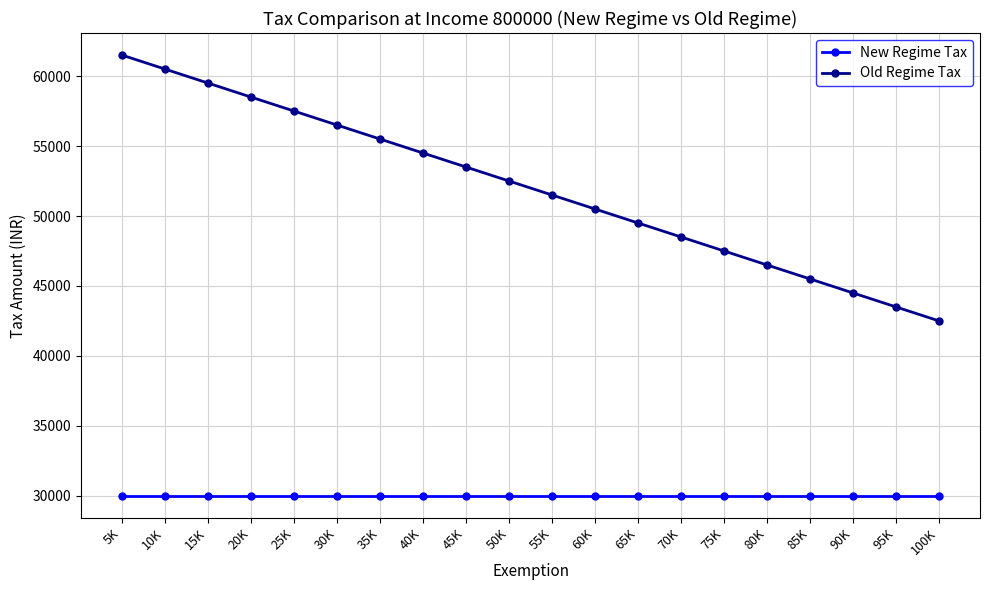

True or false: New Regime Tax has a value of 30000 at 25K.

True